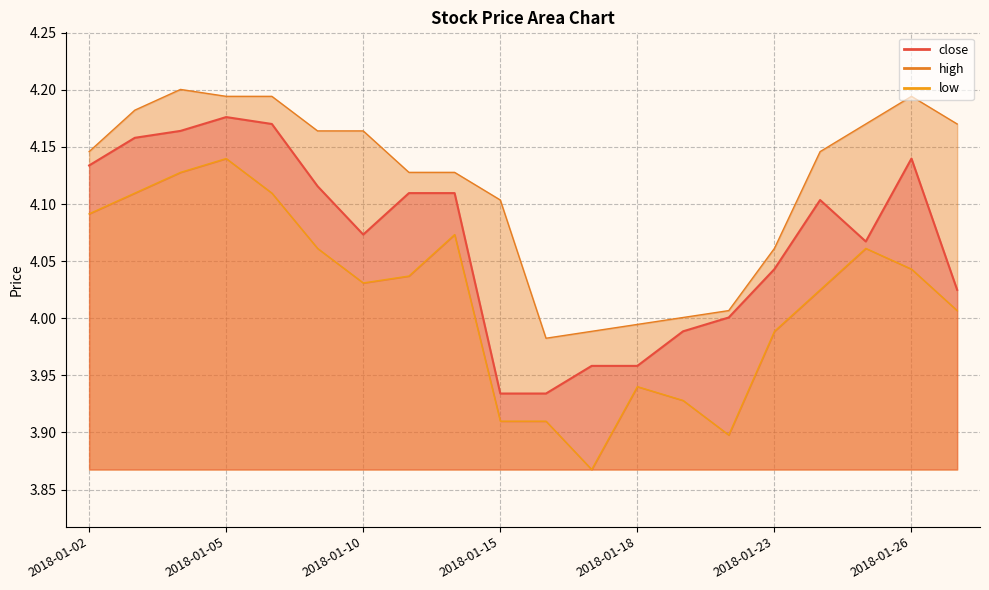

List the series in order of their peak value, lowest first.

low, close, high